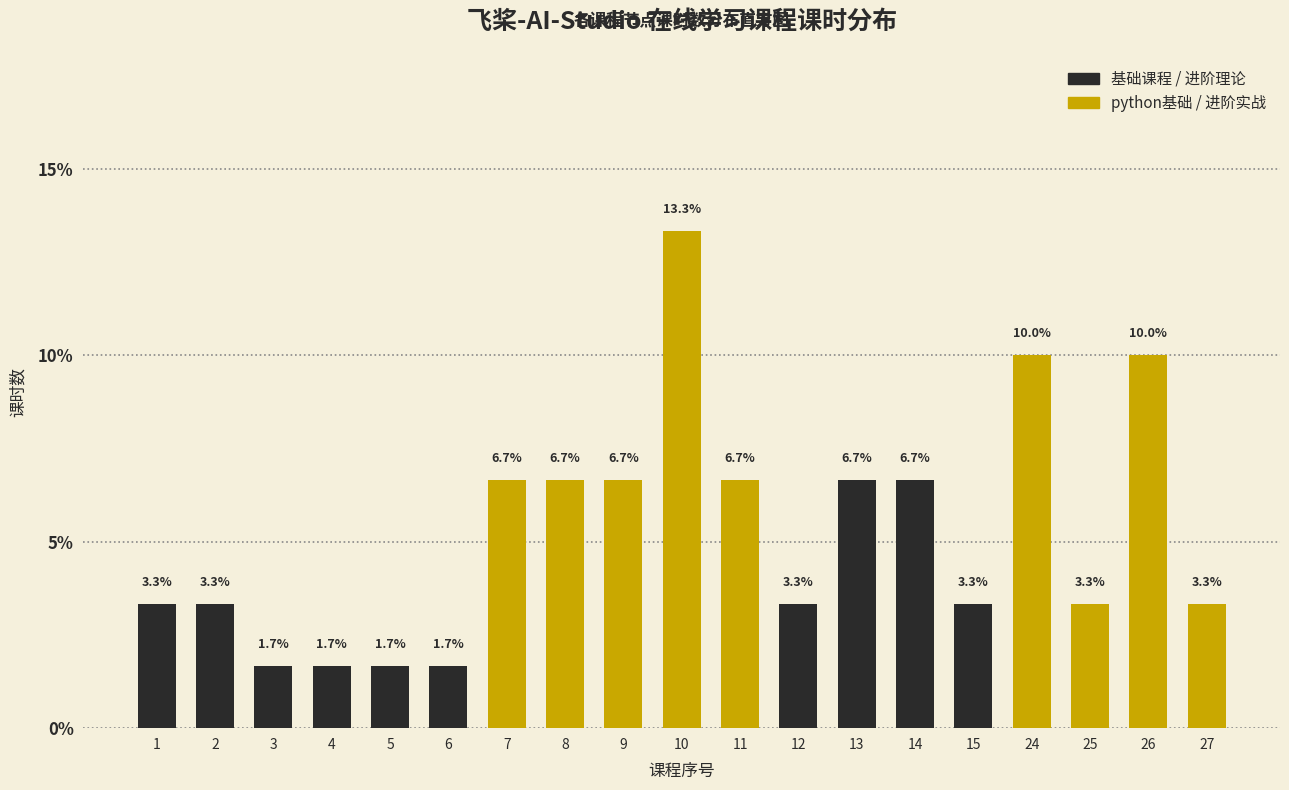

Reading left to right, list all the values displayed in this chart.

1=3.3	2=3.3	3=1.7	4=1.7	5=1.7	6=1.7	7=6.7	8=6.7	9=6.7	10=13.3	11=6.7	12=3.3	13=6.7	14=6.7	15=3.3	24=10.0	25=3.3	26=10.0	27=3.3